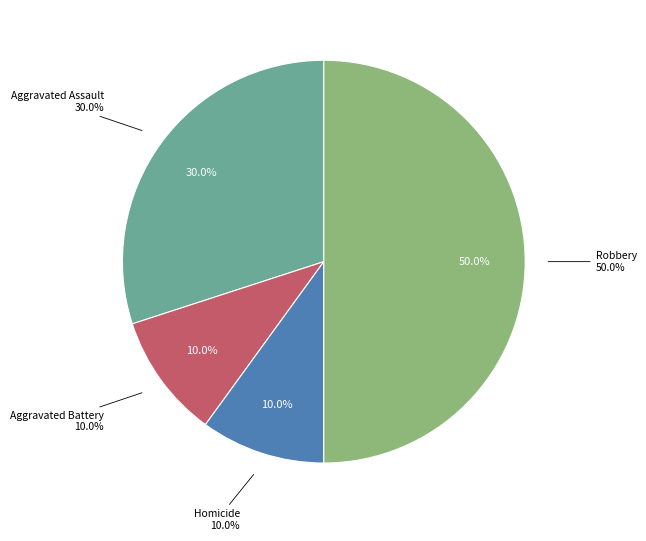

To the nearest percent, what percentage of the pie is Homicide?

10%